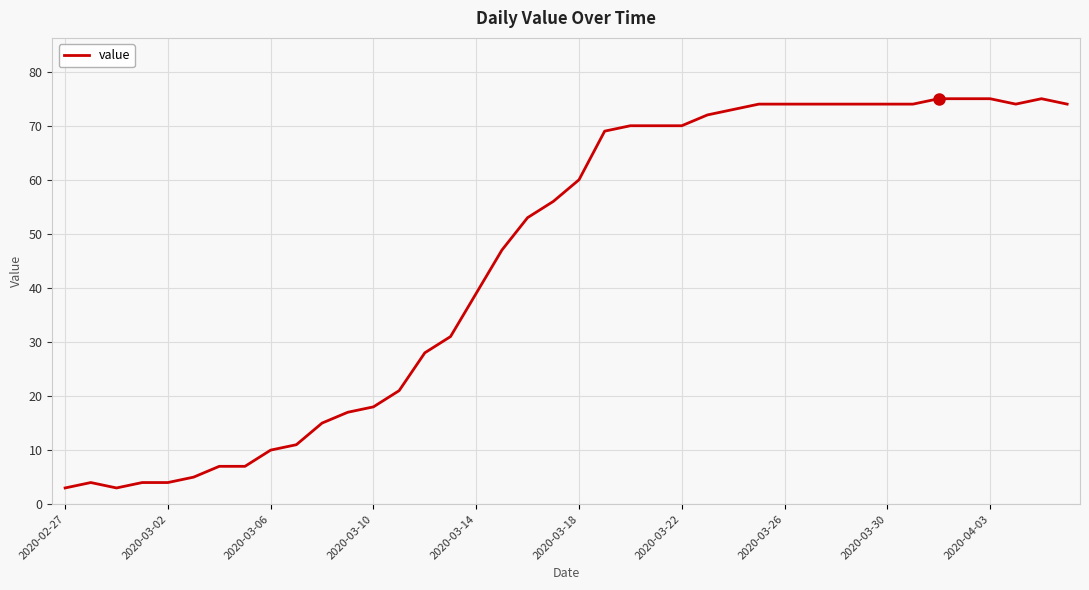

What is the maximum value shown in the chart?

75